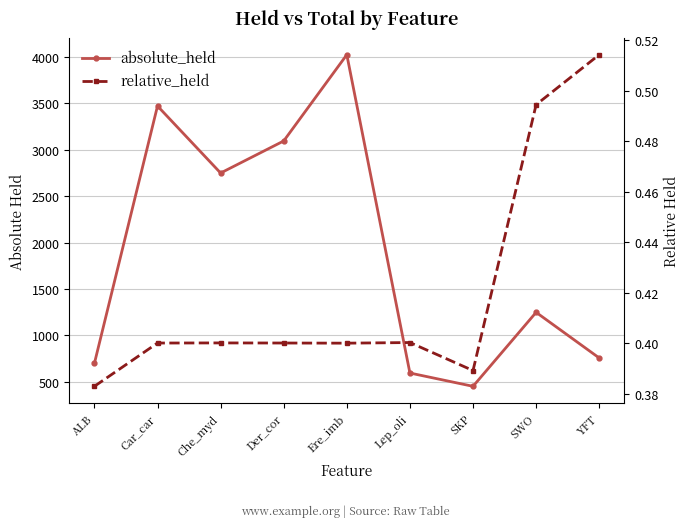

True or false: relative_held and absolute_held cross at least once.

False